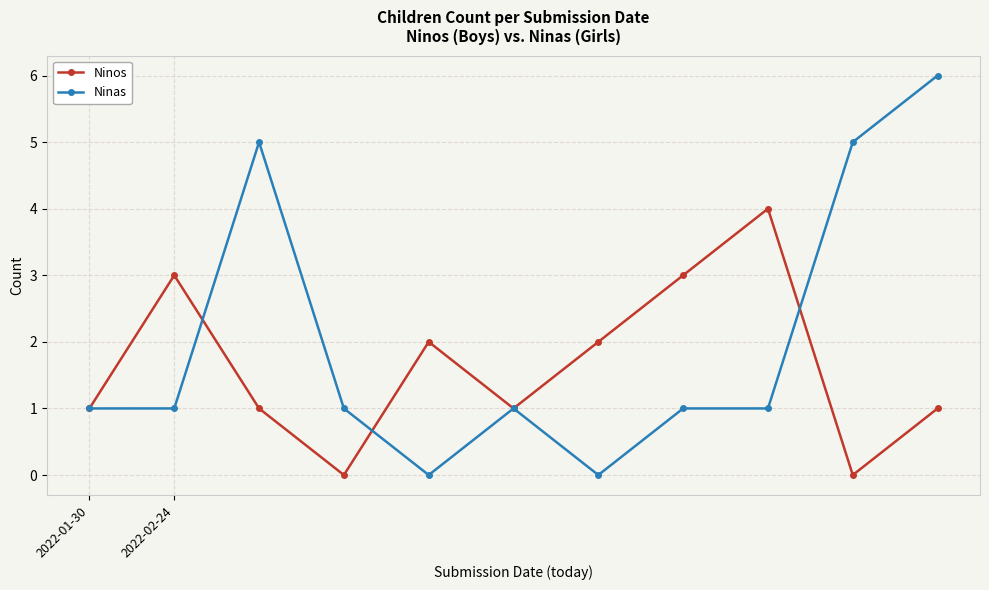

Rank the series by their average value, from lowest to highest.

Ninos, Ninas